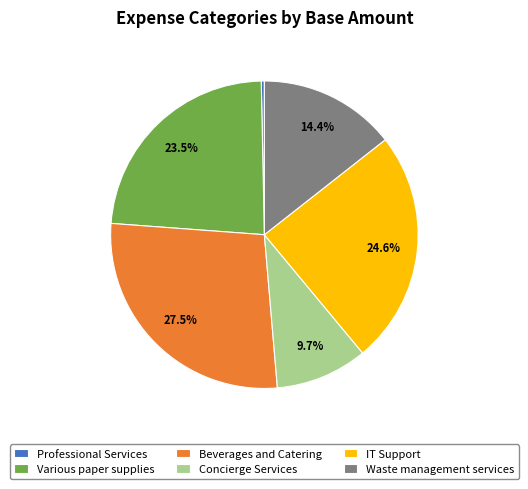

Do Waste management services and Professional Services together represent more than half of the pie?

No